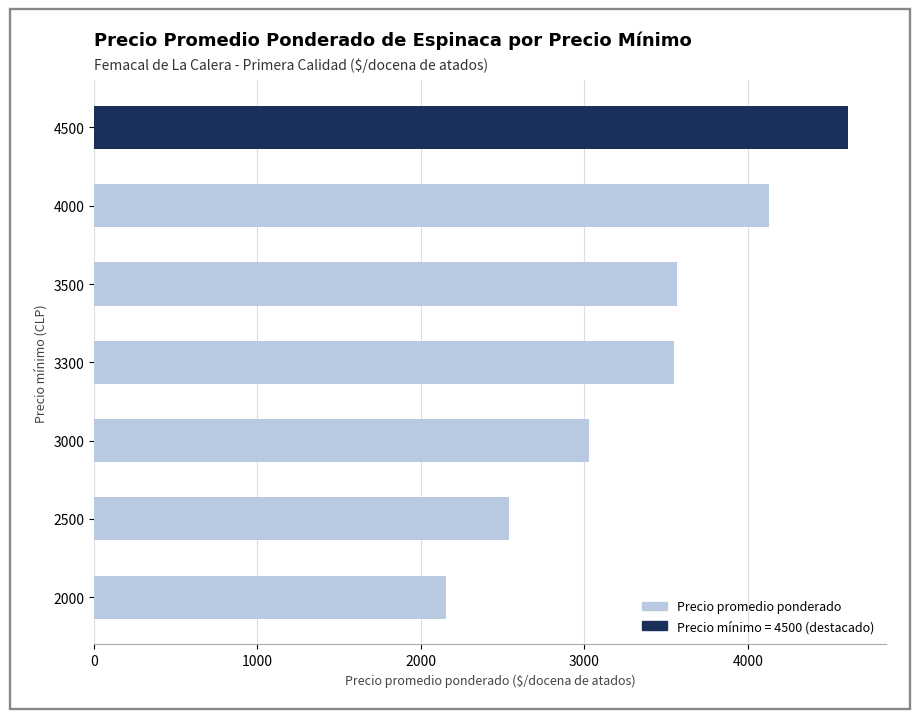

What is the smallest value displayed?

2151